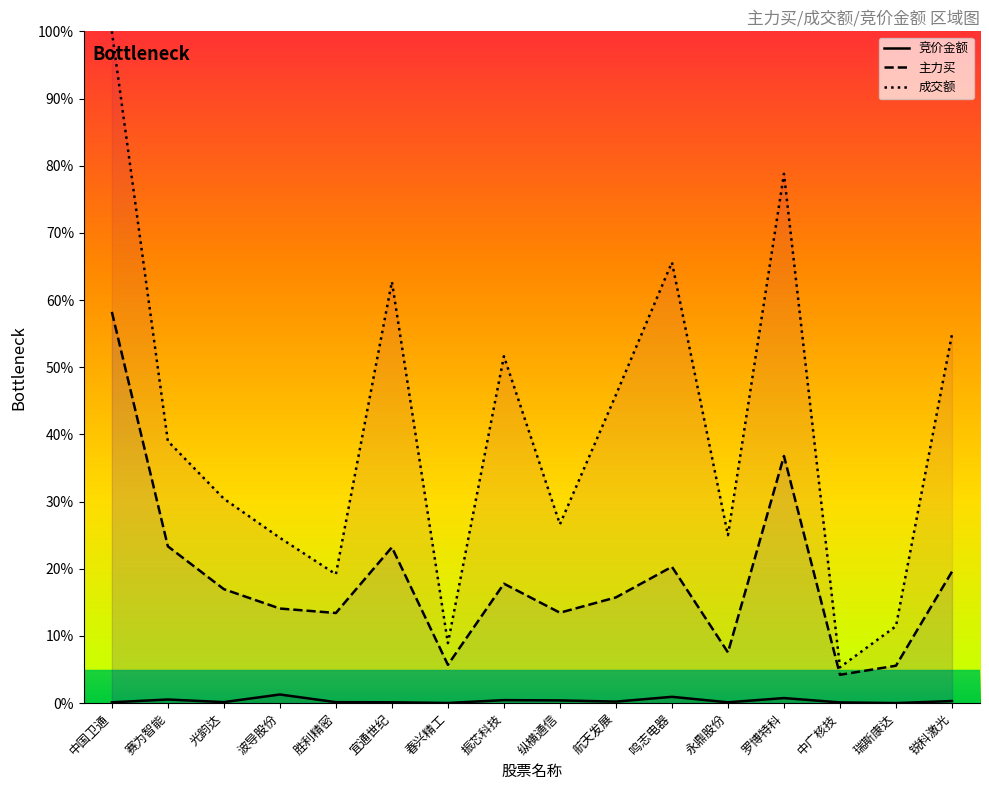

What is the maximum value for 成交额?

100.0